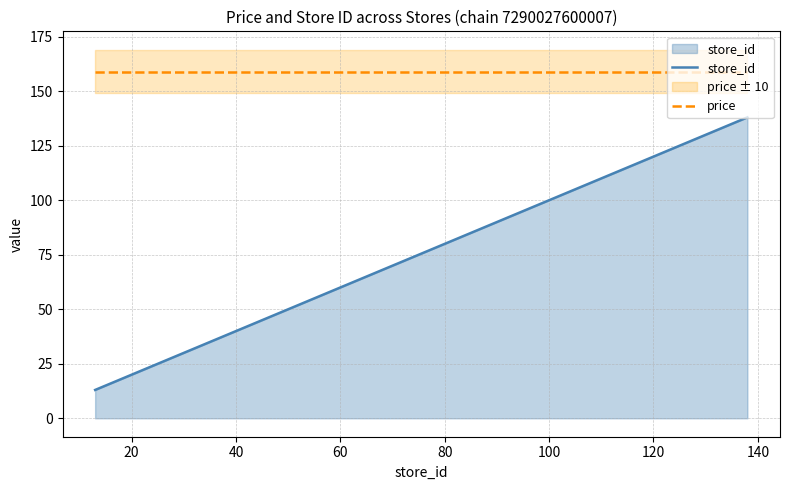

True or false: price and store_id intersect in this chart.

False